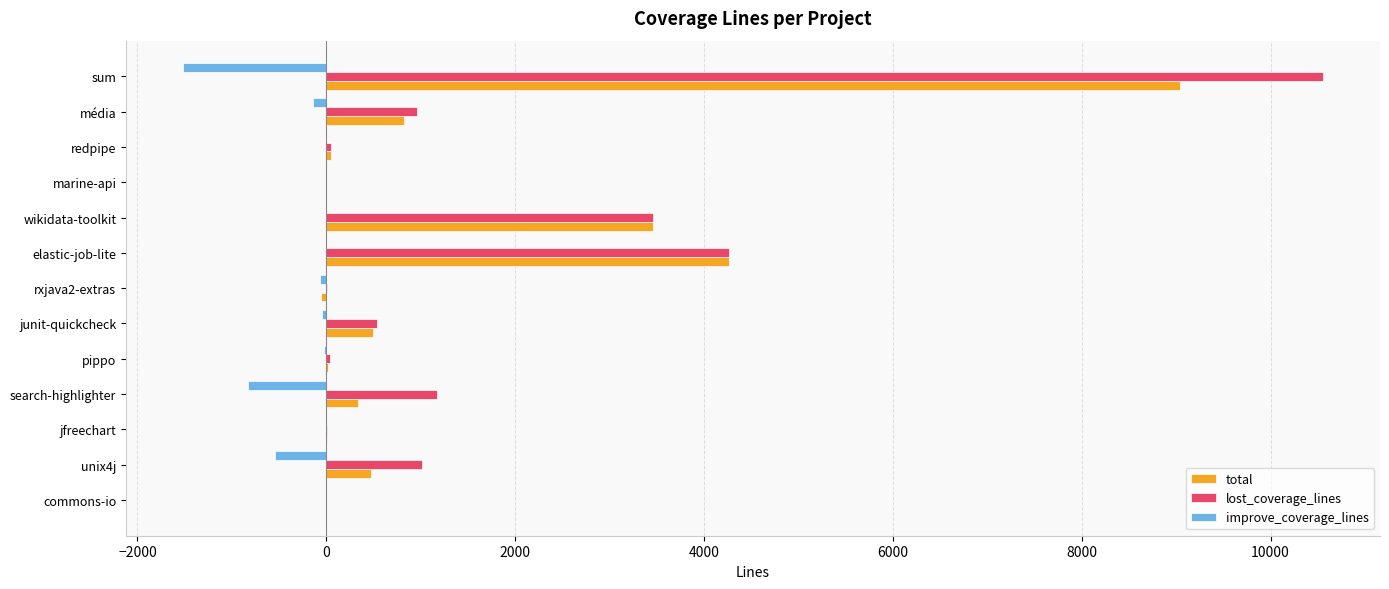

Which series has the widest spread of values?

lost_coverage_lines